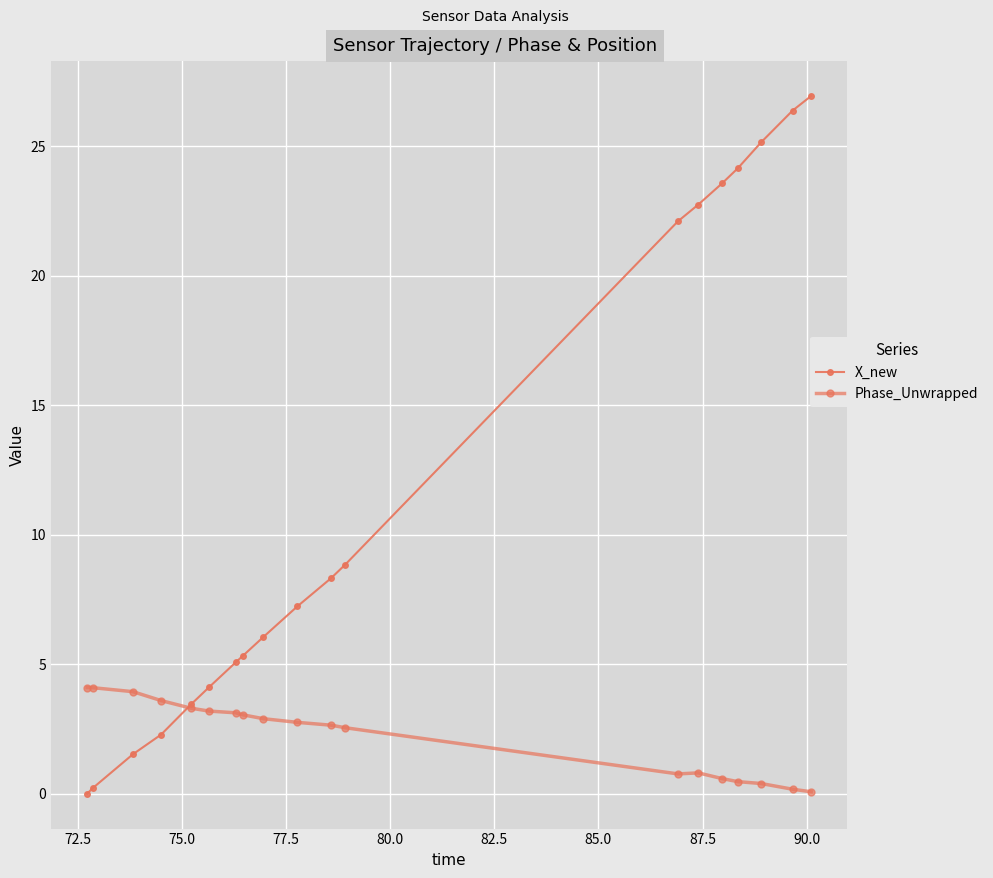

What is the difference between the second highest and minimum values in the Phase_Unwrapped series?

4.0